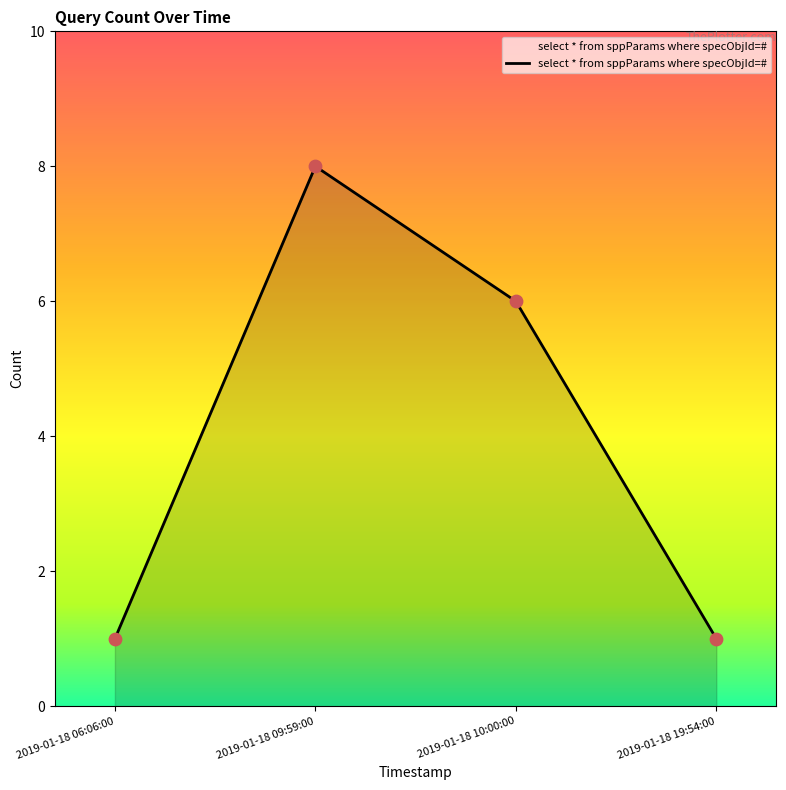

Between 2019-01-18 09:59:00 and 2019-01-18 10:00:00, which is larger?

2019-01-18 09:59:00